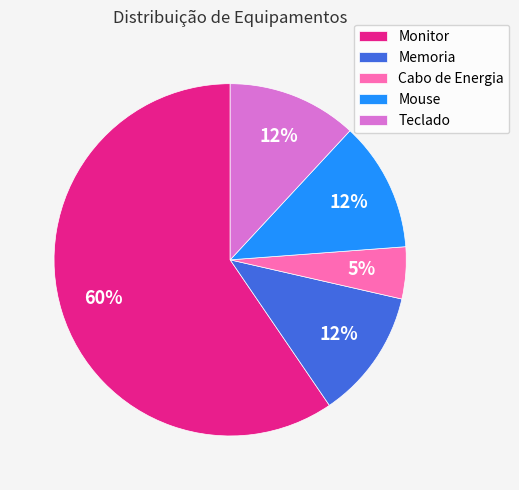

Which slice is the smallest?

Cabo de Energia